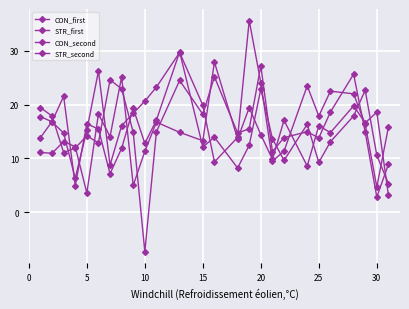

How many distinct data groups are displayed?

4